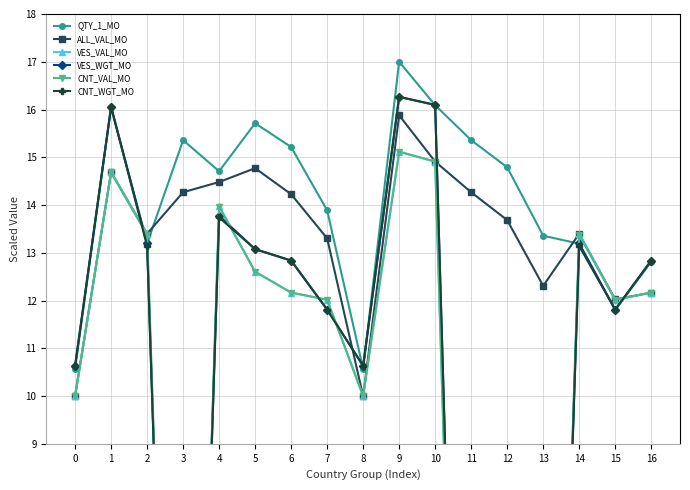

How many positive values does the VES_VAL_MO series have?

13